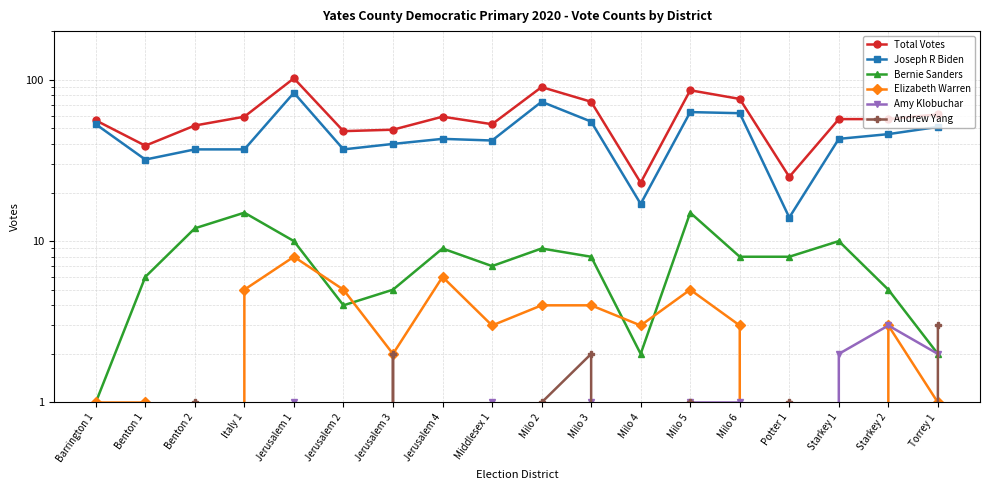

What is the label of the 6th point from the left?

Jerusalem 2